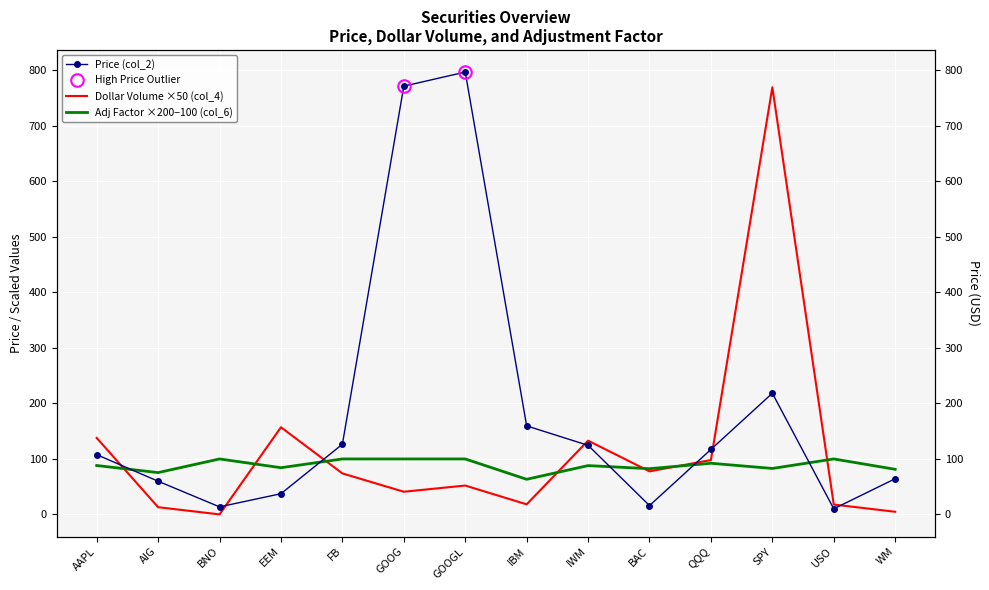

Where does the Price (col_2) series first go above 117?

FB